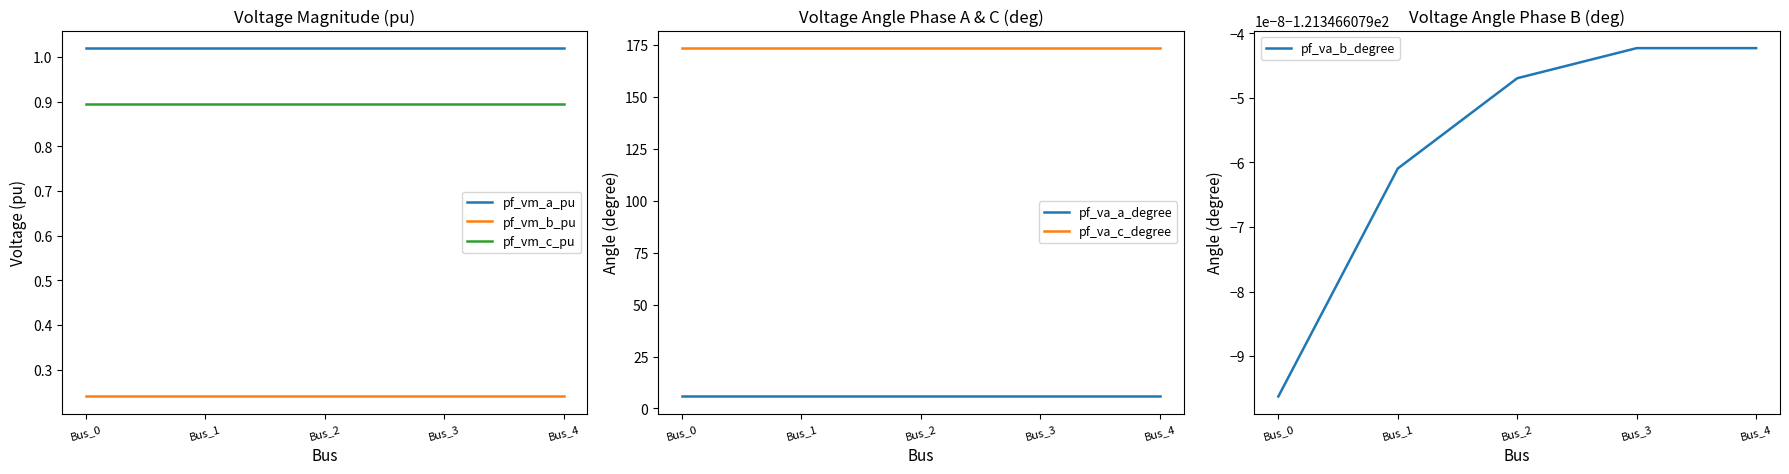

At which label does pf_va_a_degree reach its peak?

Bus_3